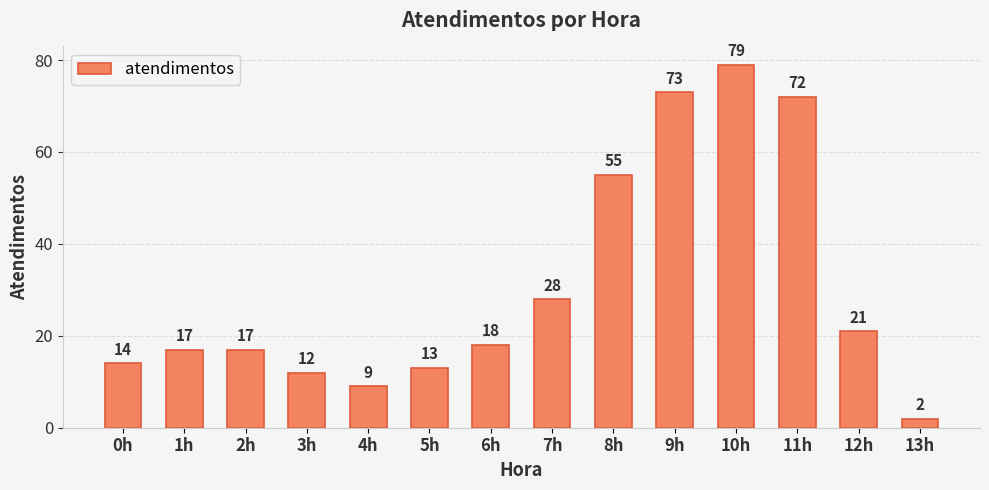

Which label corresponds to the largest value in the chart?

10h